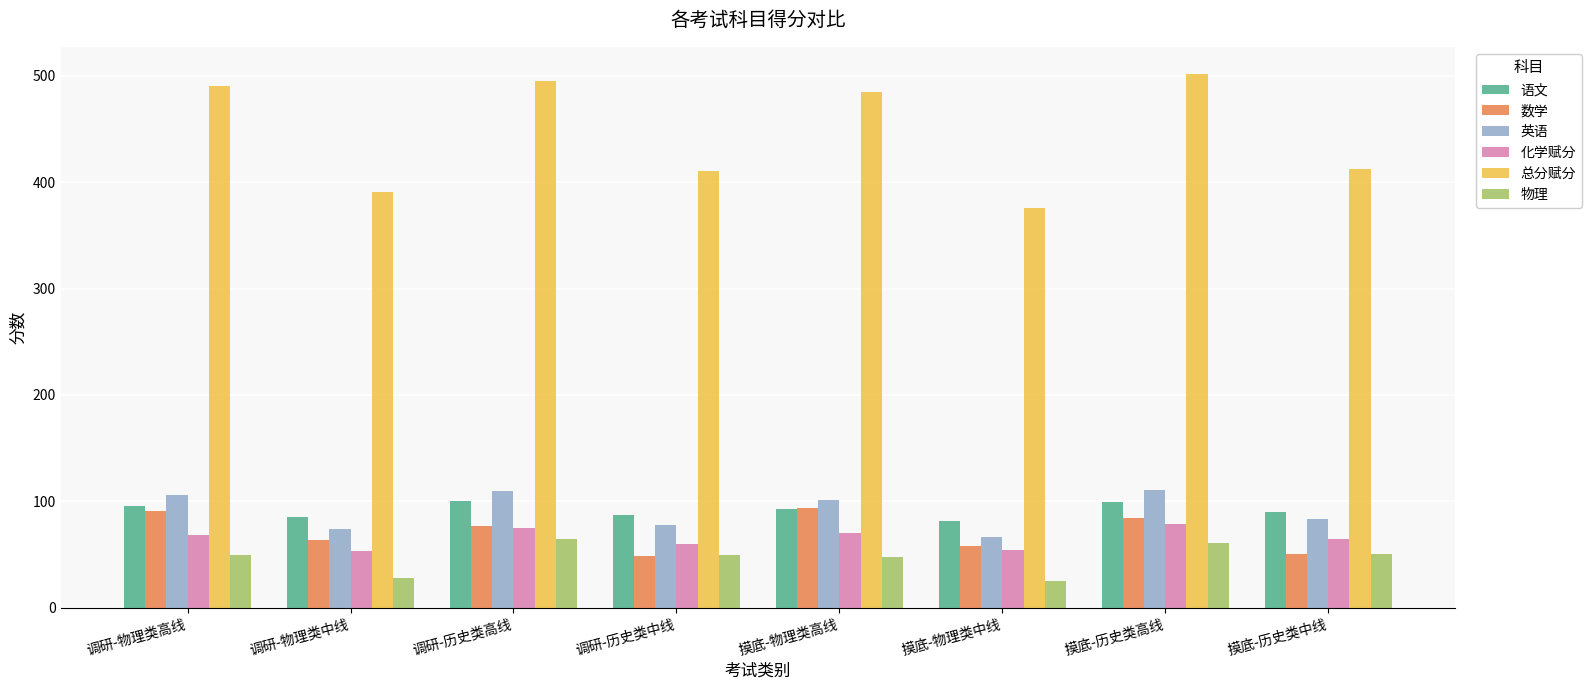

What is the value of the 语文 bar at the 1st from the left?

96